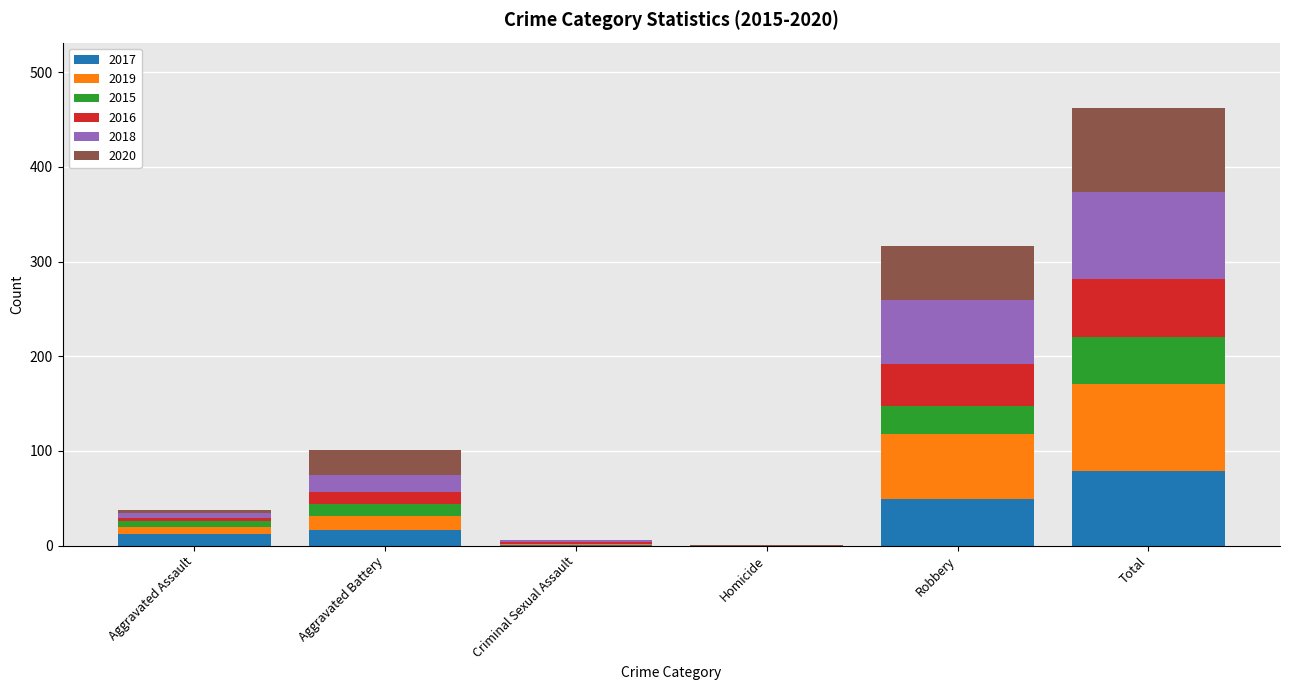

Is it true that 2017 equals 79 at Total?

True